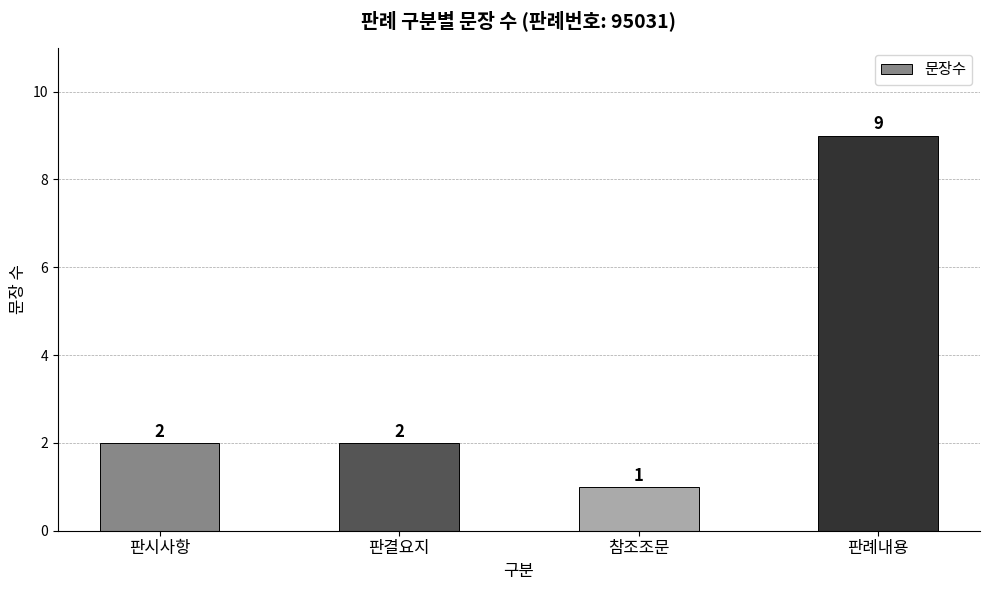

What is the smallest value displayed?

1